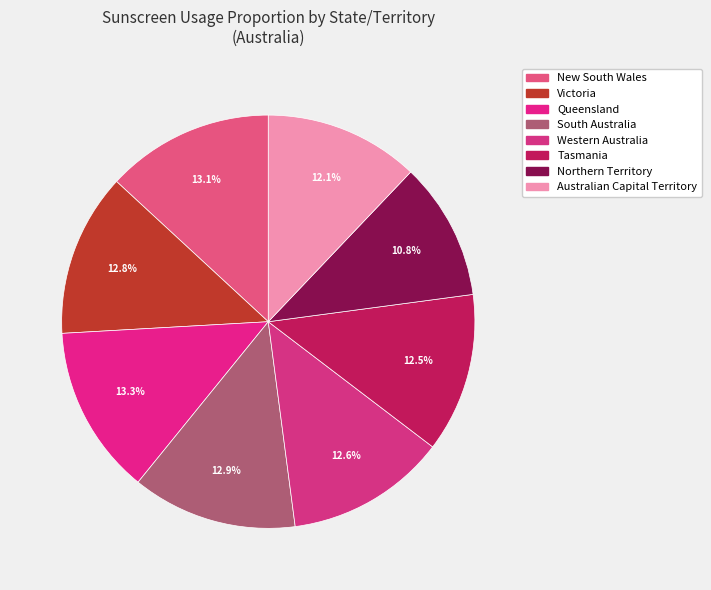

Is there a majority slice in this chart?

No